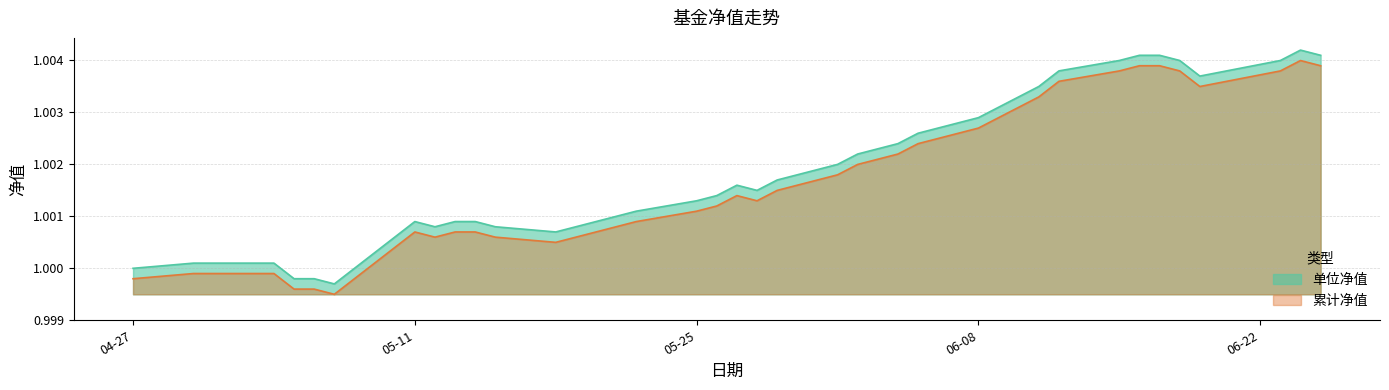

What position from the right is 2015-05-06?

36